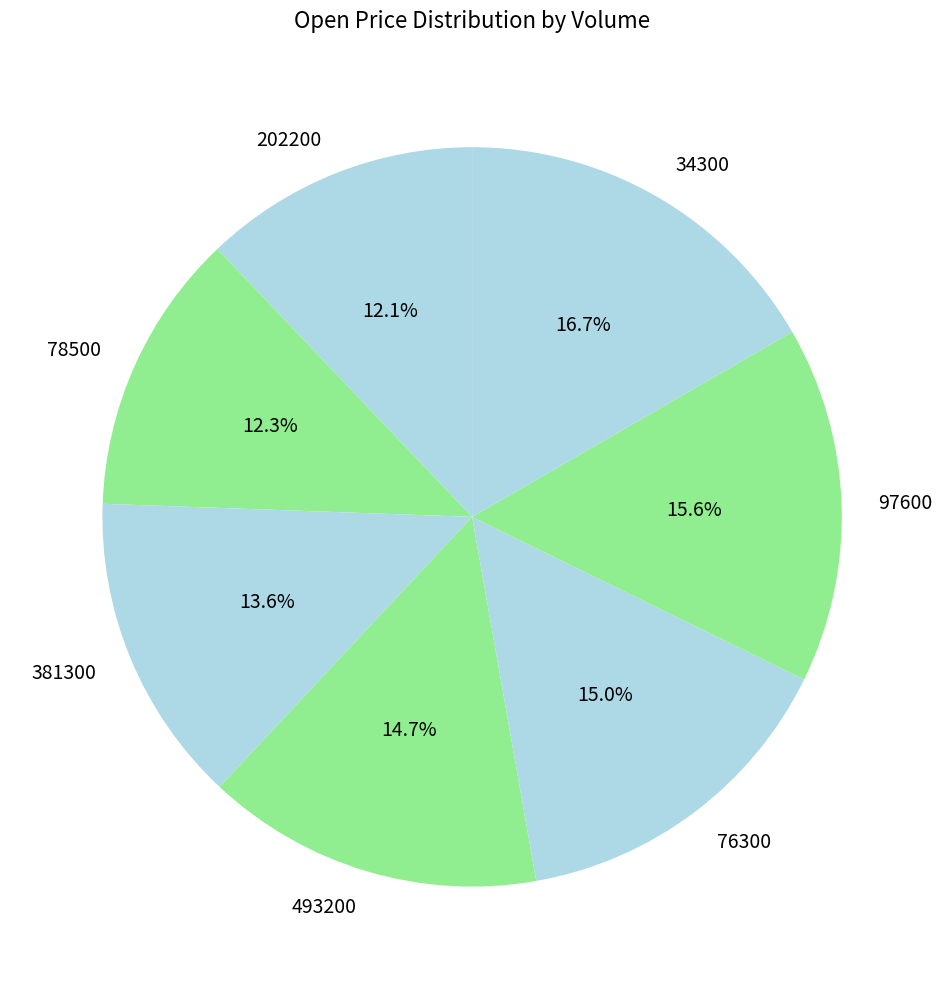

Is there a majority slice in this chart?

No